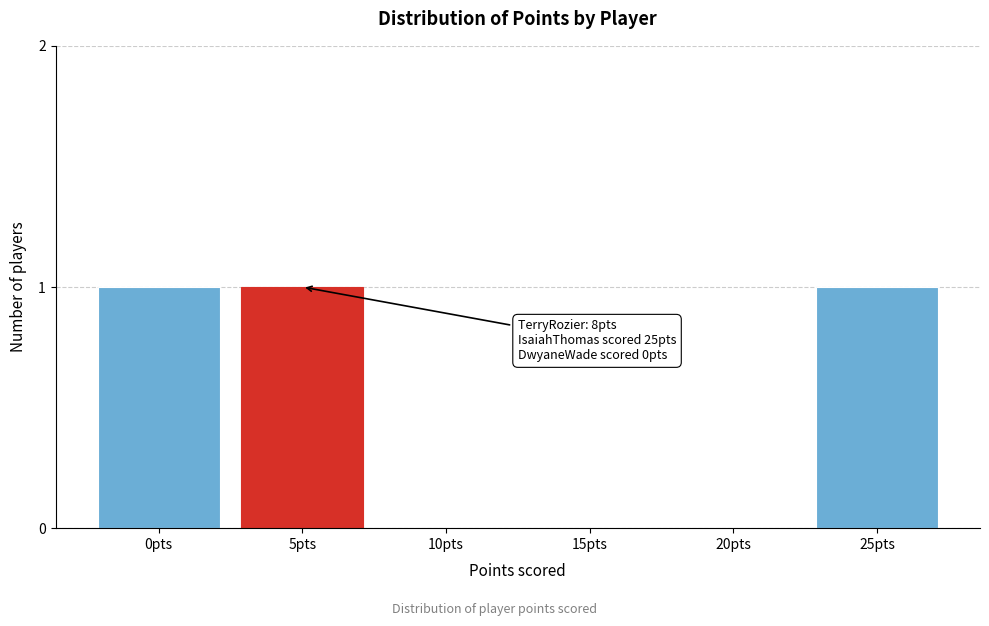

Reading right to left, extract all data points from this chart.

25pts=1	20pts=0	15pts=0	10pts=0	5pts=1	0pts=1